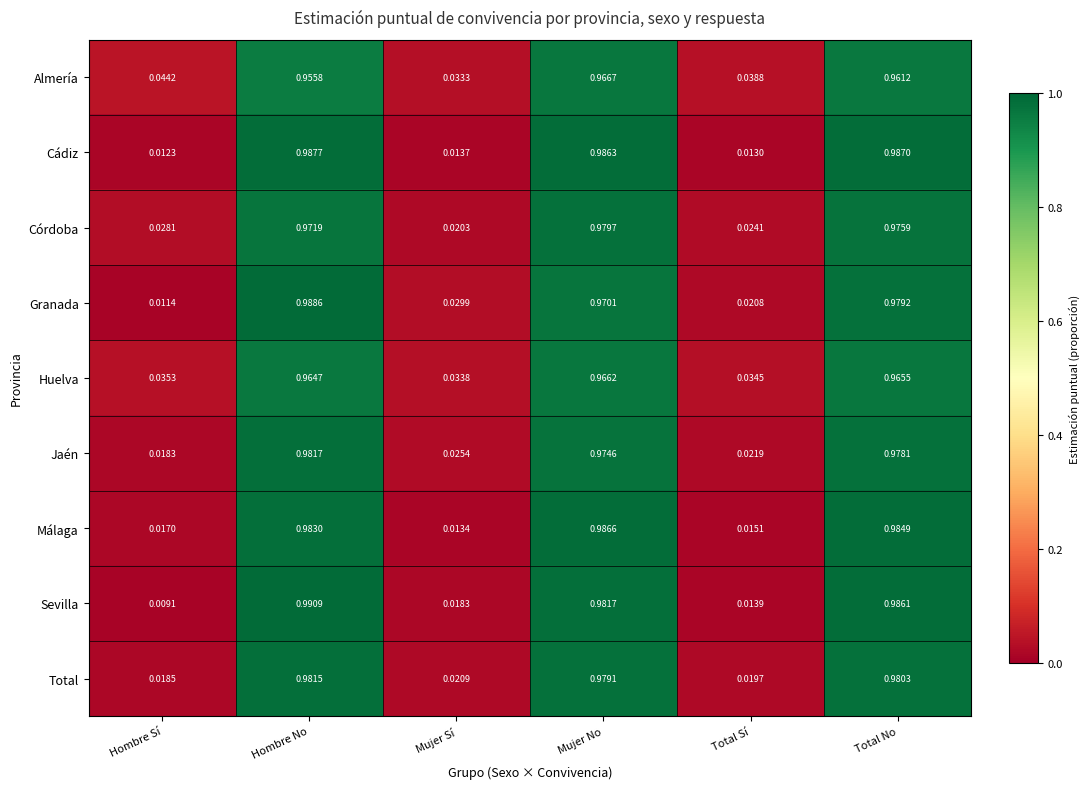

Rank the categories by Total value from lowest to highest.

Hombre Sí, Total Sí, Mujer Sí, Mujer No, Total No, Hombre No